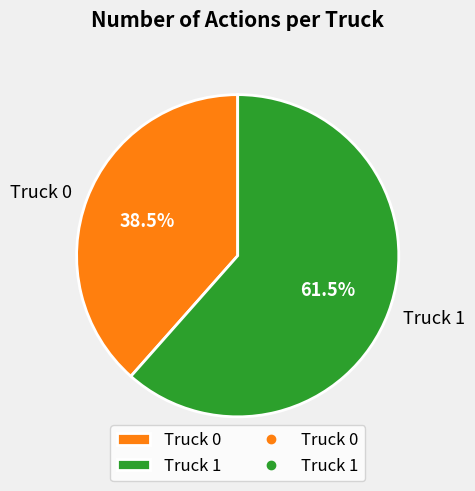

Which category accounts for the majority?

Truck 1